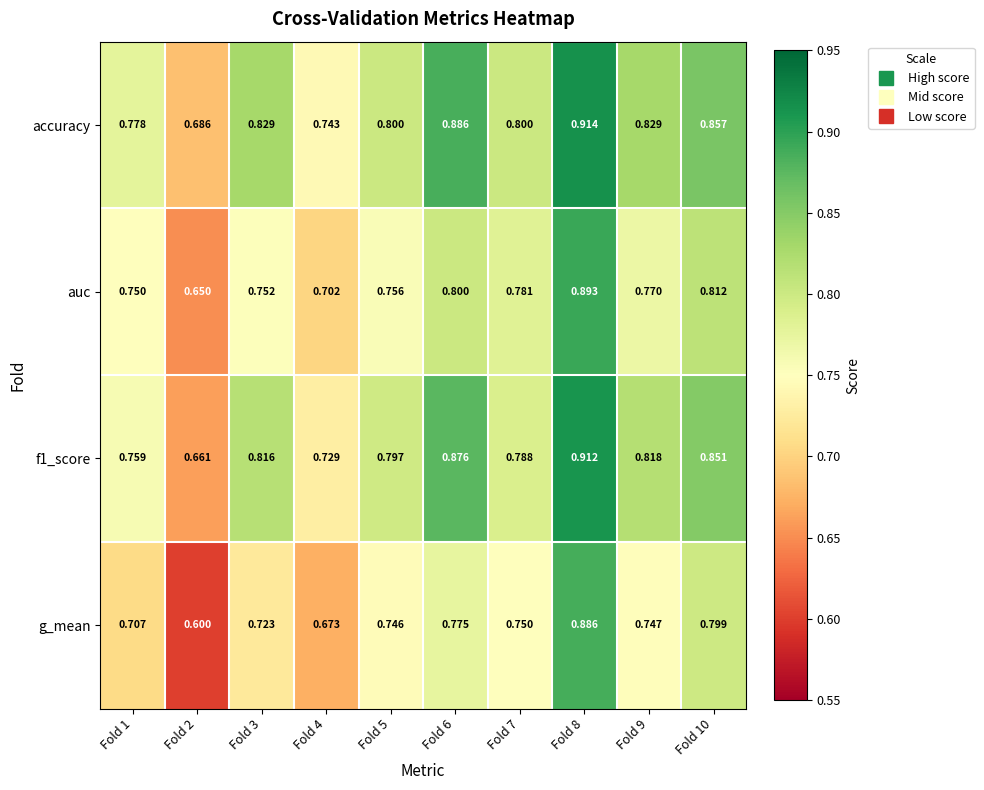

Which series changed the most between Fold 6 and Fold 8?

g_mean